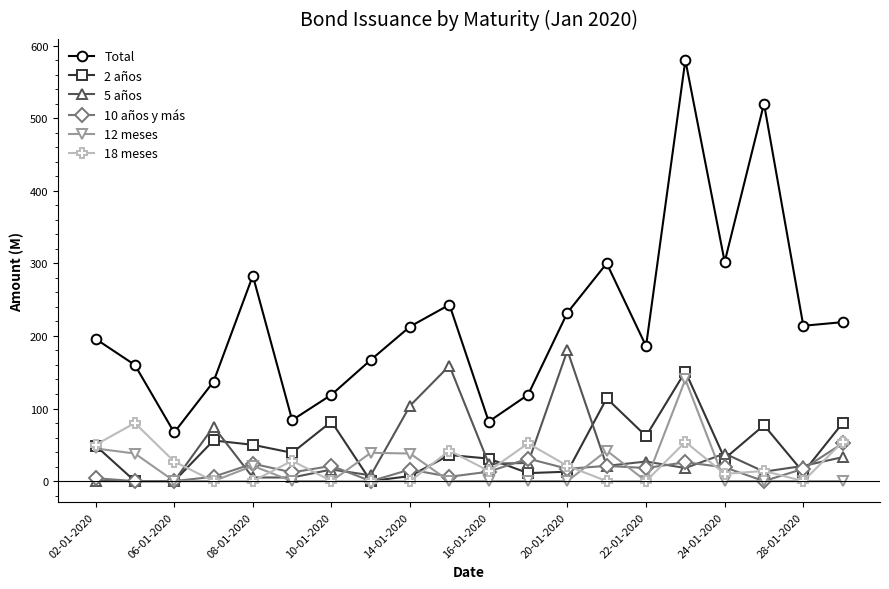

Which series has the largest range (max minus min)?

Total